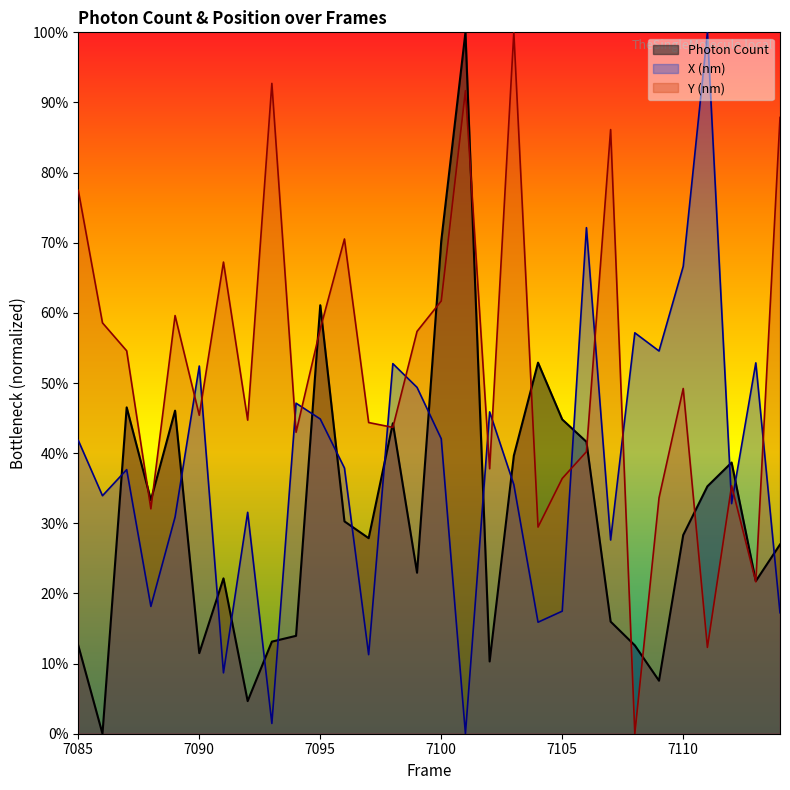

What are all the series names shown in the legend?

Photon Count, X (nm), Y (nm)